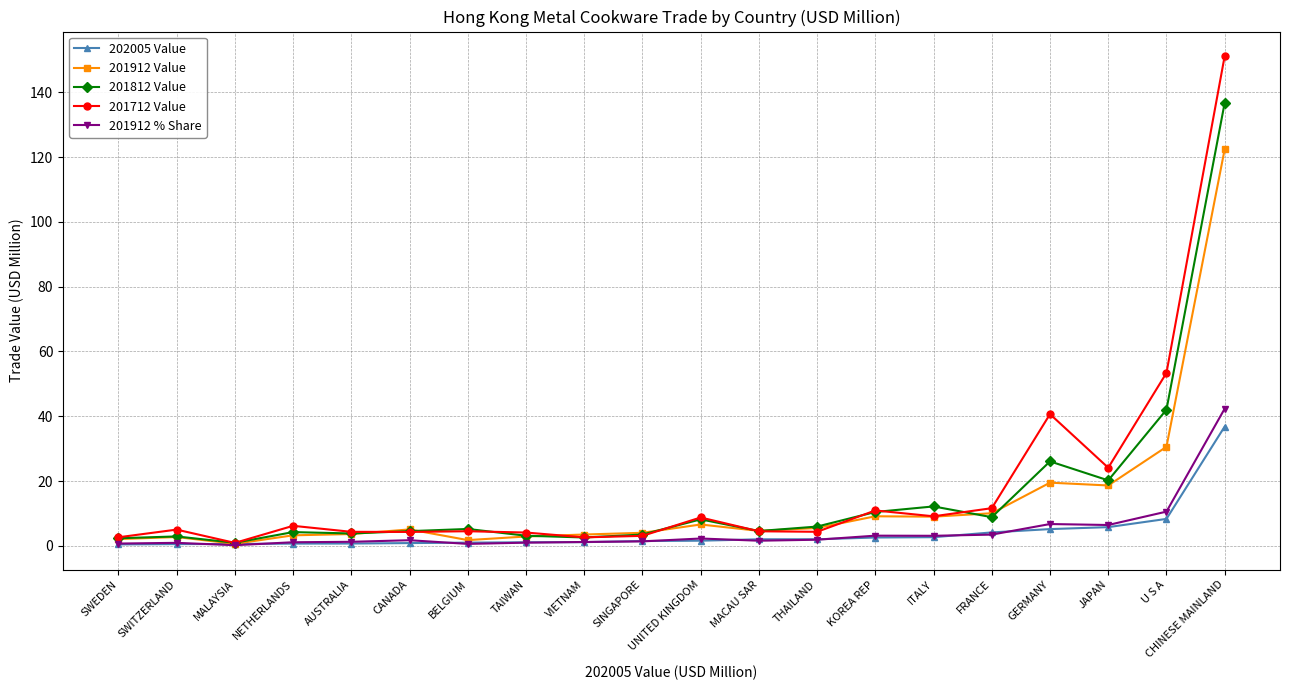

What is the spread (max minus min) of values at GERMANY?

35.5